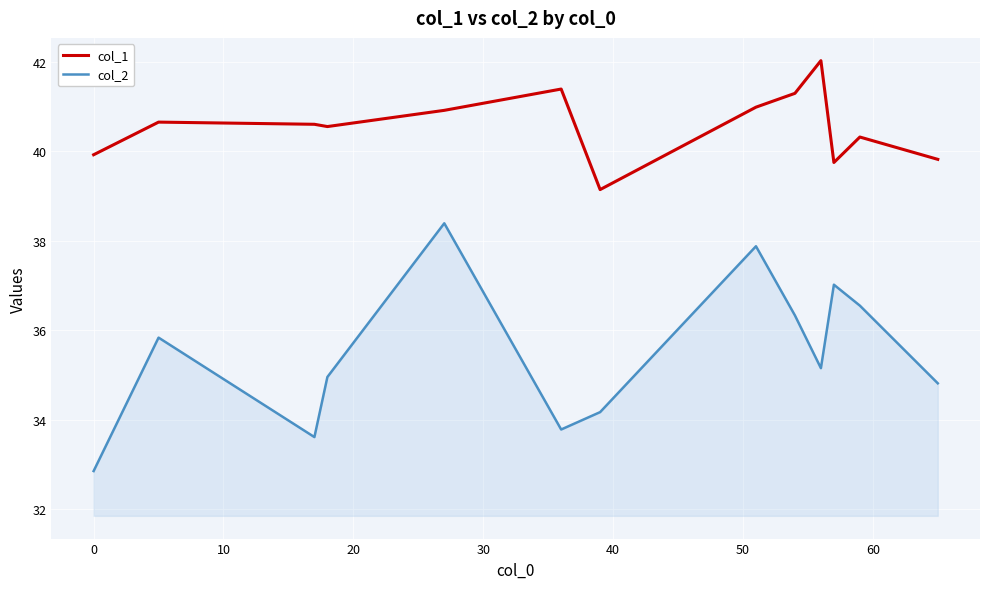

Which series has the widest spread of values?

col_2